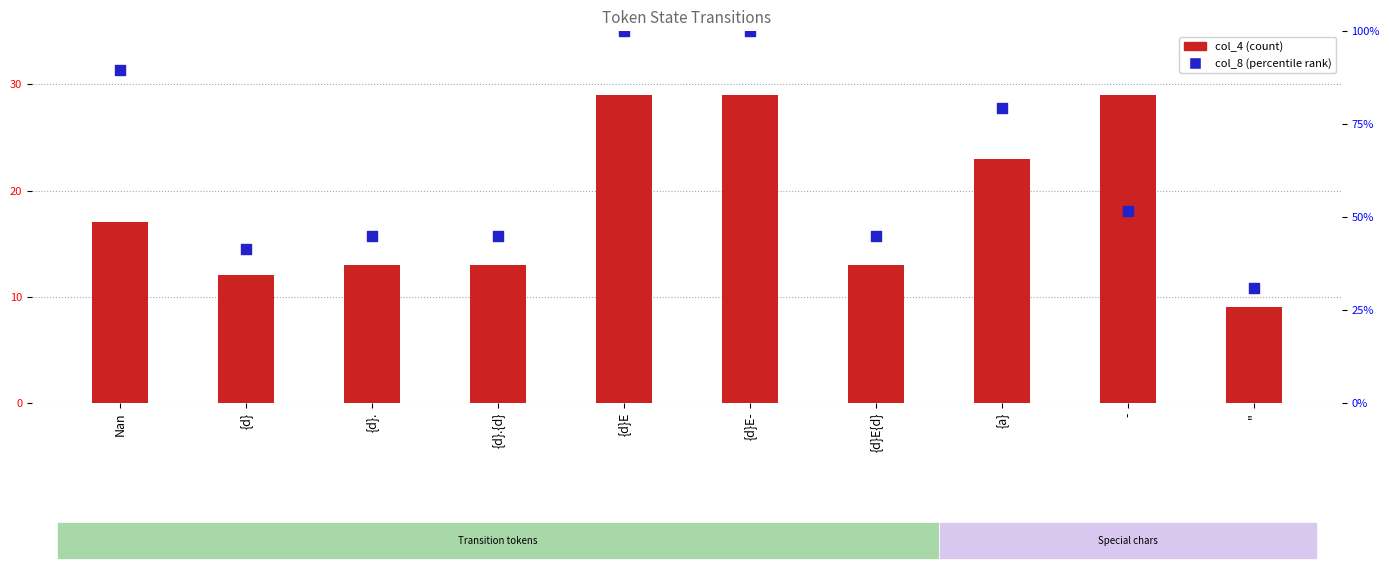

What are all the series names shown in the legend?

col_4, col_8